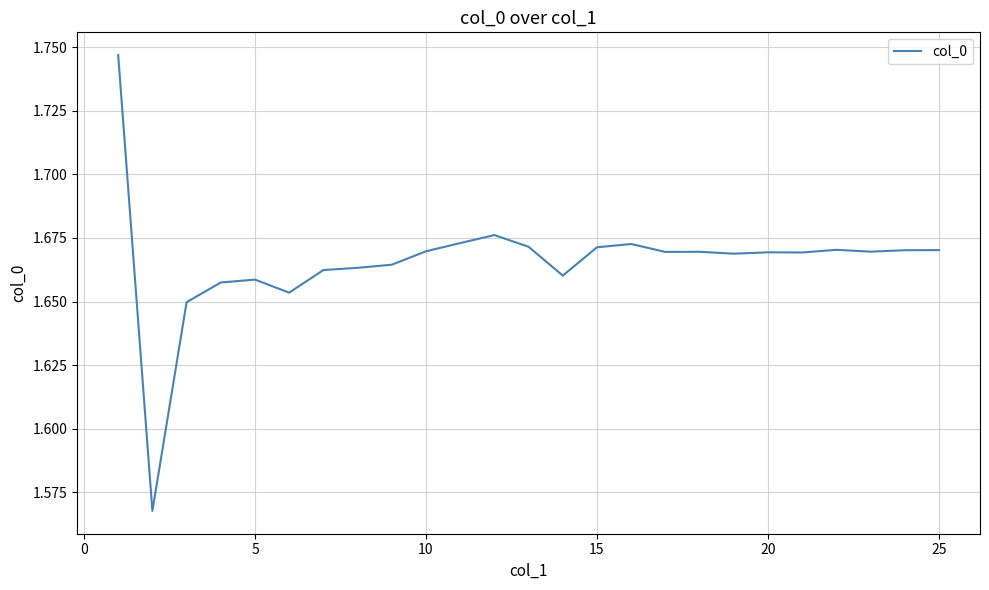

Does the chart display data point markers on the line(s)?

No